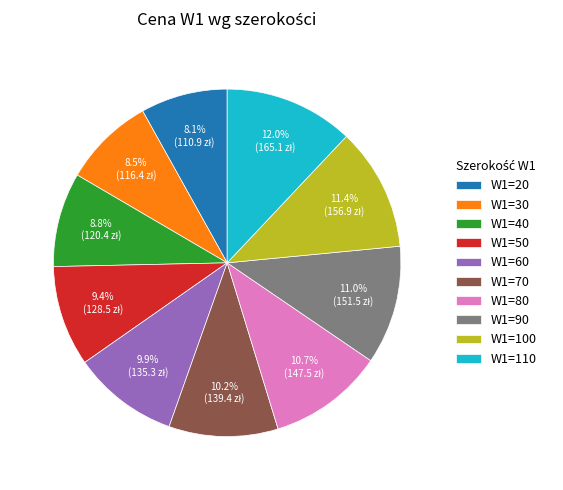

What is the largest slice in the pie chart?

W1=110